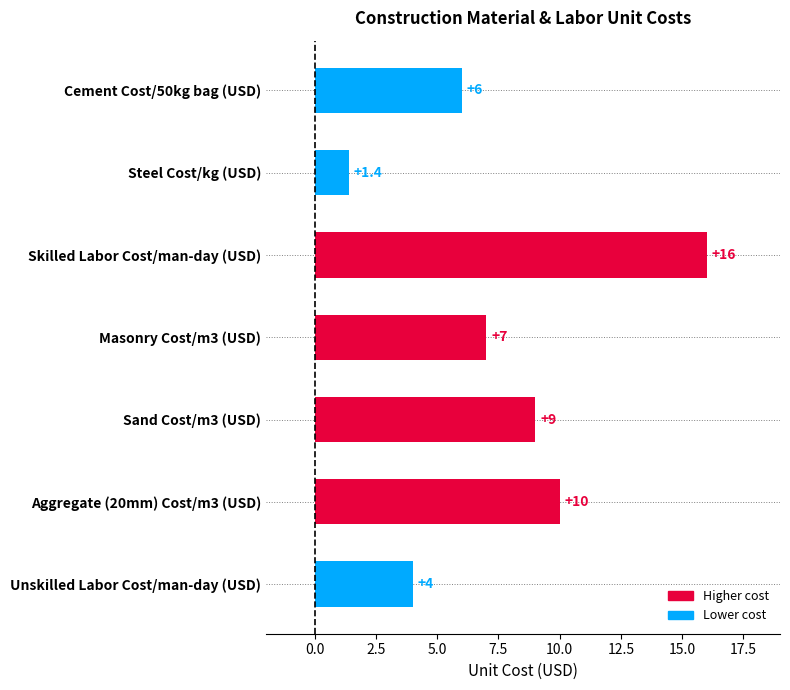

The chart shows a value of 6.0 at Cement Cost/50kg bag (USD). True or false?

True